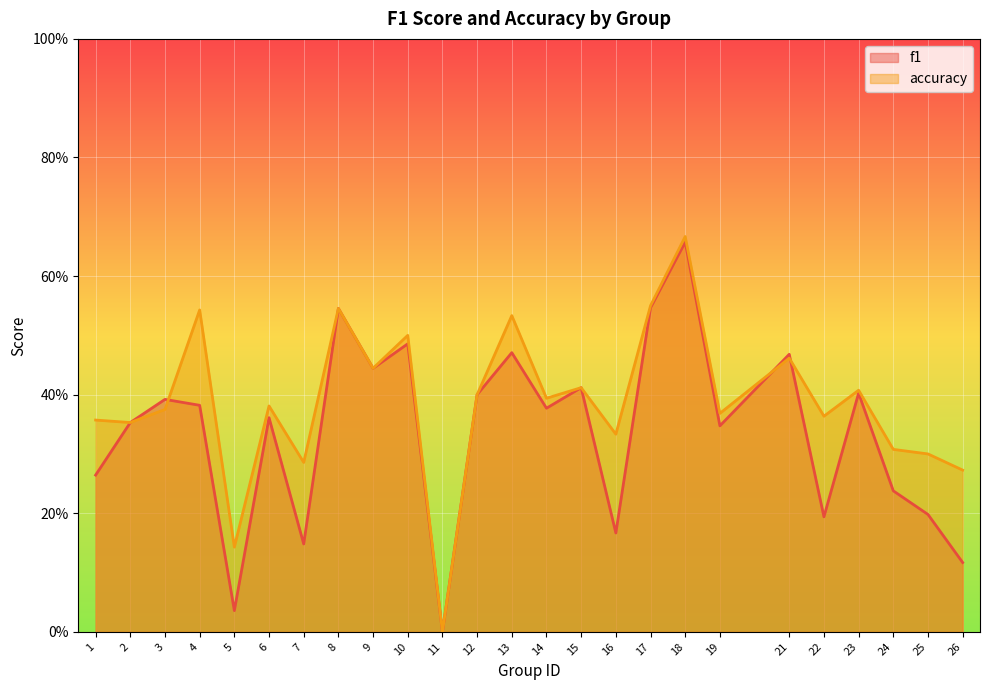

Which series has the largest total across all categories?

accuracy